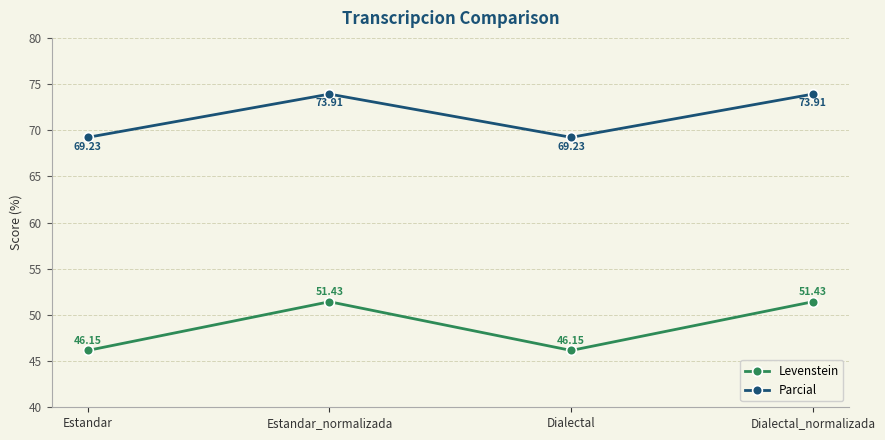

Where does the Levenstein series first go above 51?

Estandar_normalizada